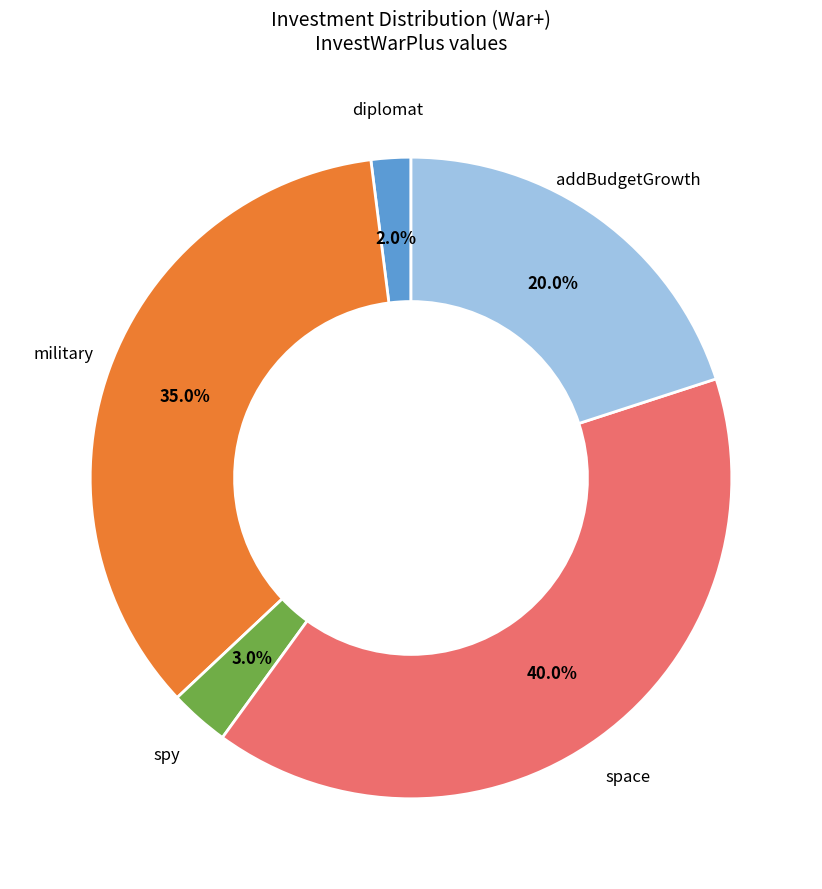

To the nearest percent, what is the difference between the largest and smallest slice percentages?

38%